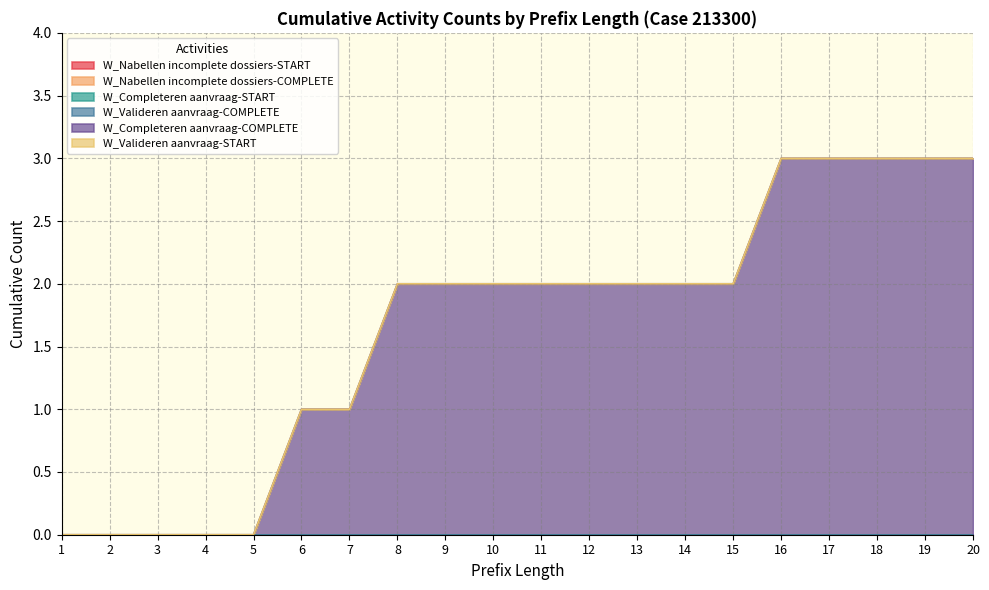

List the labels in order of W_Completeren aanvraag-START value, largest first.

1, 2, 3, 4, 5, 6, 7, 8, 9, 10, 11, 12, 13, 14, 15, 16, 17, 18, 19, 20